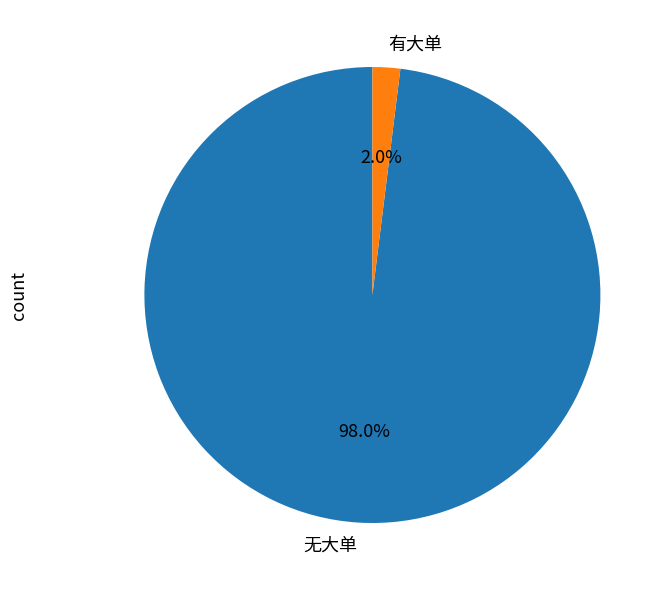

Combined, what portion of the pie is 无大单 and 有大单?

100.0%